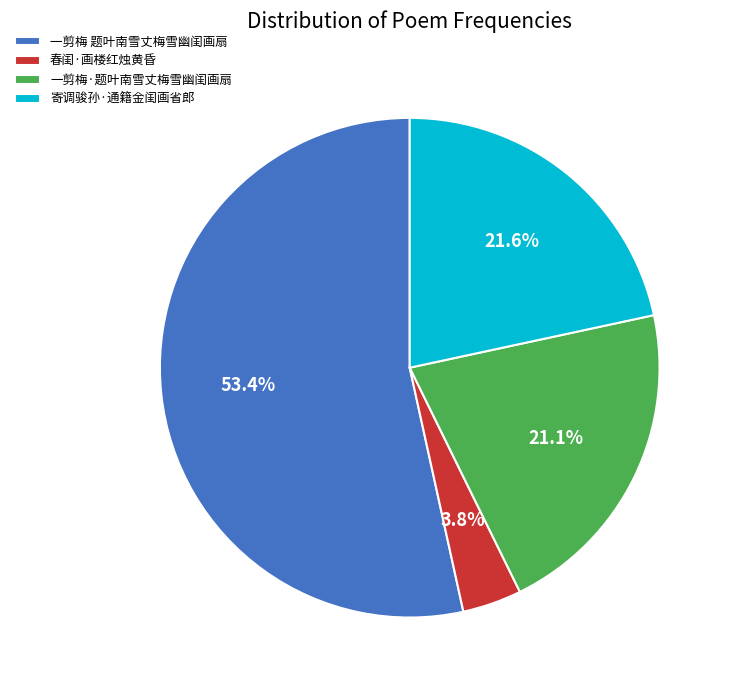

Count the number of slices in the pie.

4